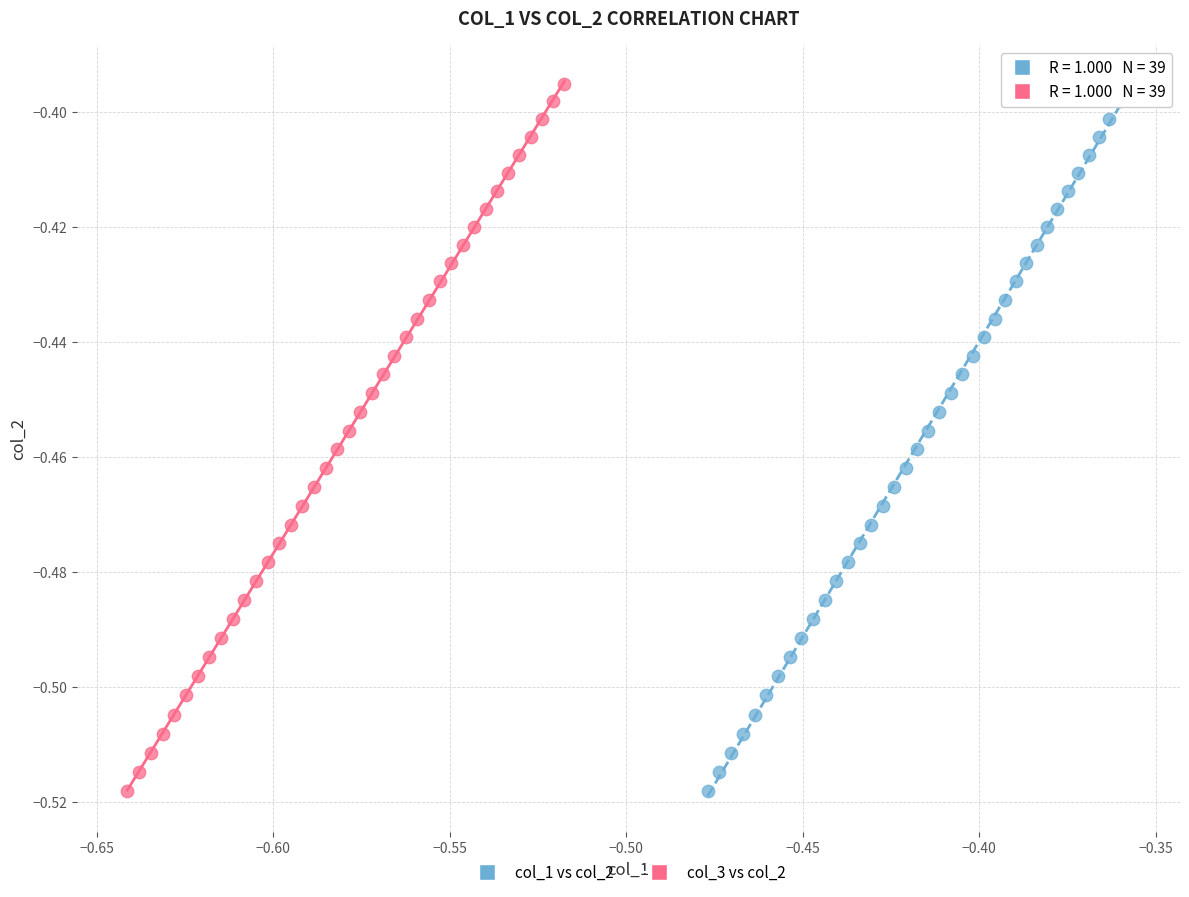

What are all the series names shown in the legend?

col_1 vs col_2, col_3 vs col_2